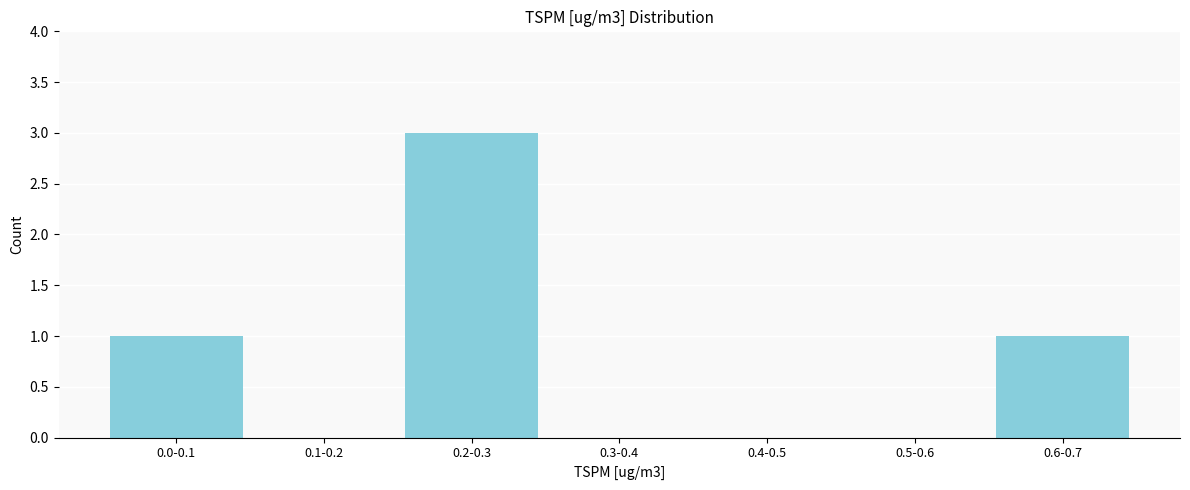

Reading right to left, what are all the values shown in this chart?

0.6-0.7=1	0.5-0.6=0	0.4-0.5=0	0.3-0.4=0	0.2-0.3=3	0.1-0.2=0	0.0-0.1=1